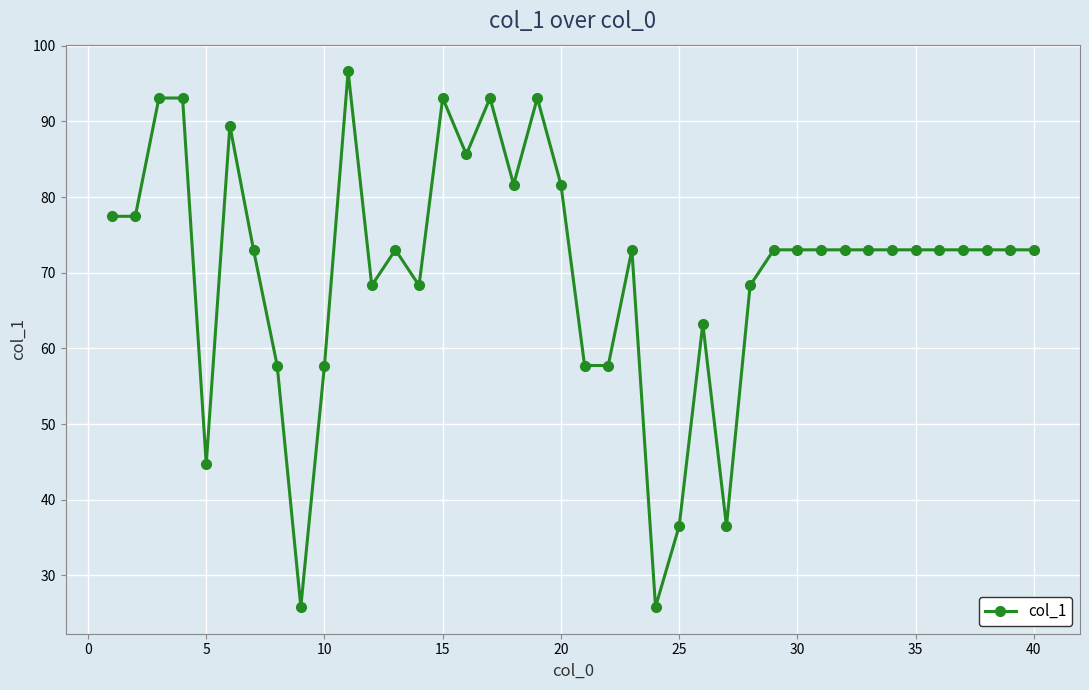

How many categories are shown in the chart?

40